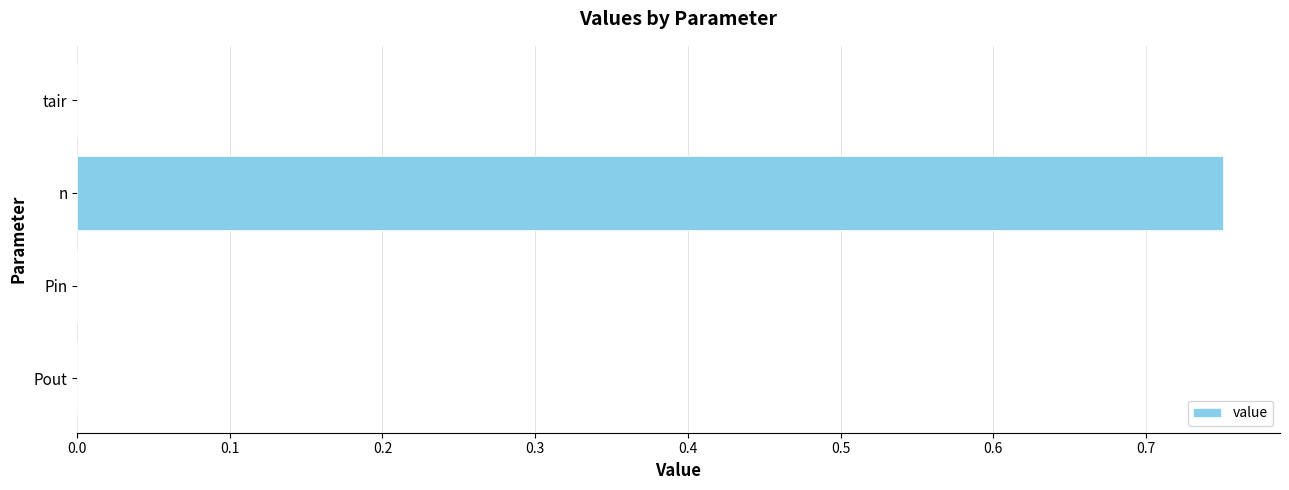

Are the bars grouped side by side (vs. stacked)?

No